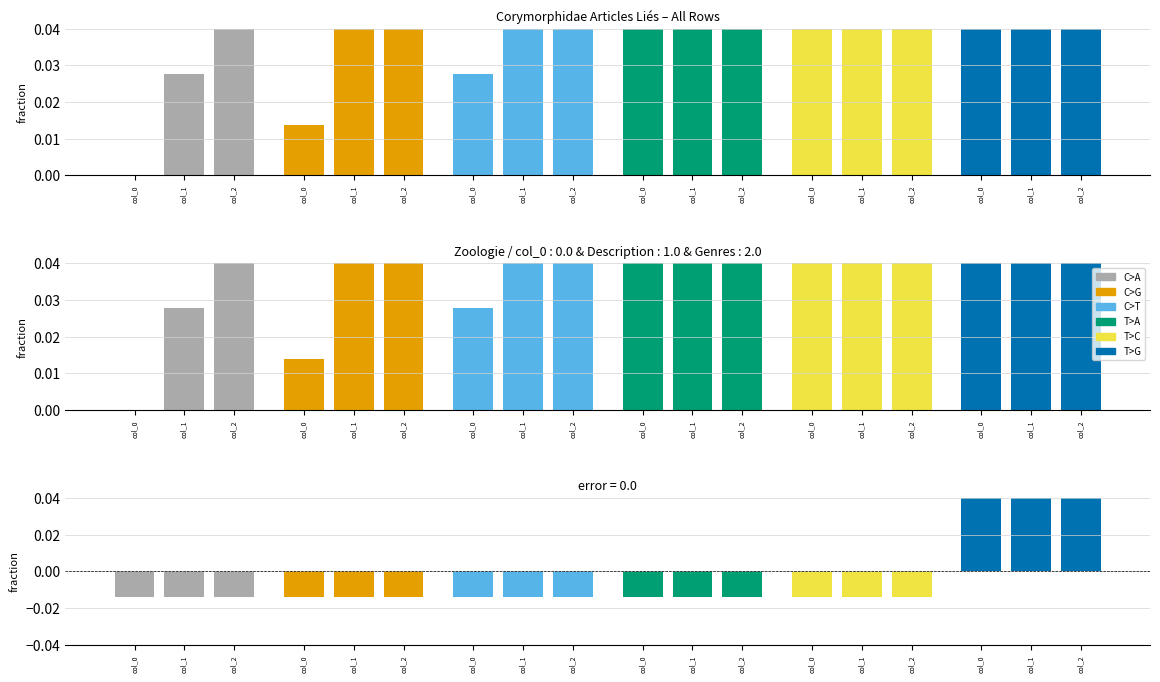

What is the value of the T>G bar at the 2nd from the left?

0.1